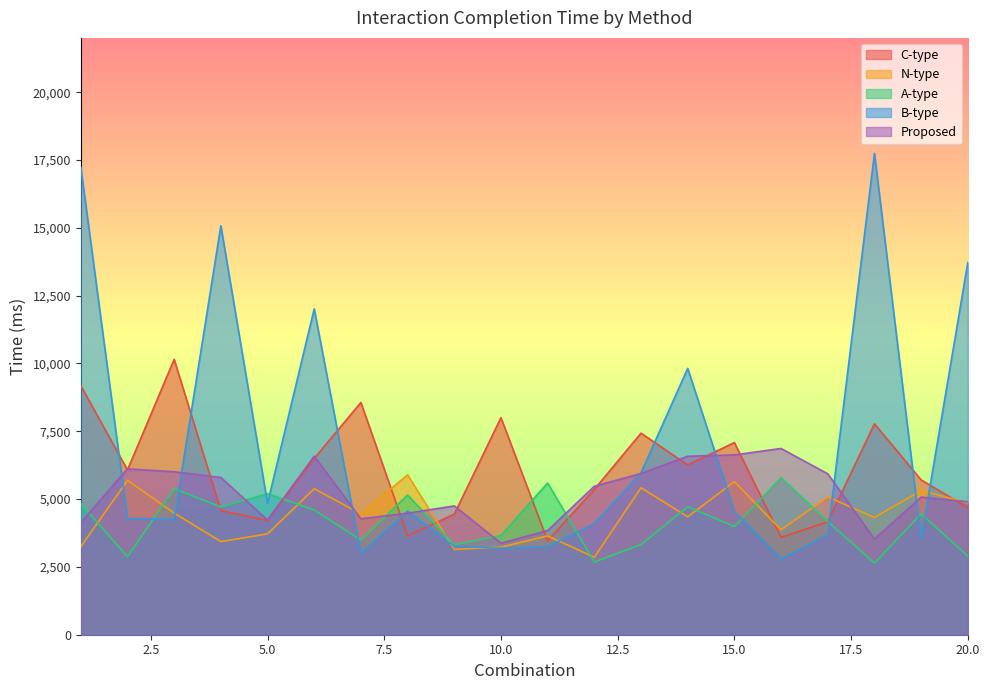

What is the highest value of the A-type series?

5789